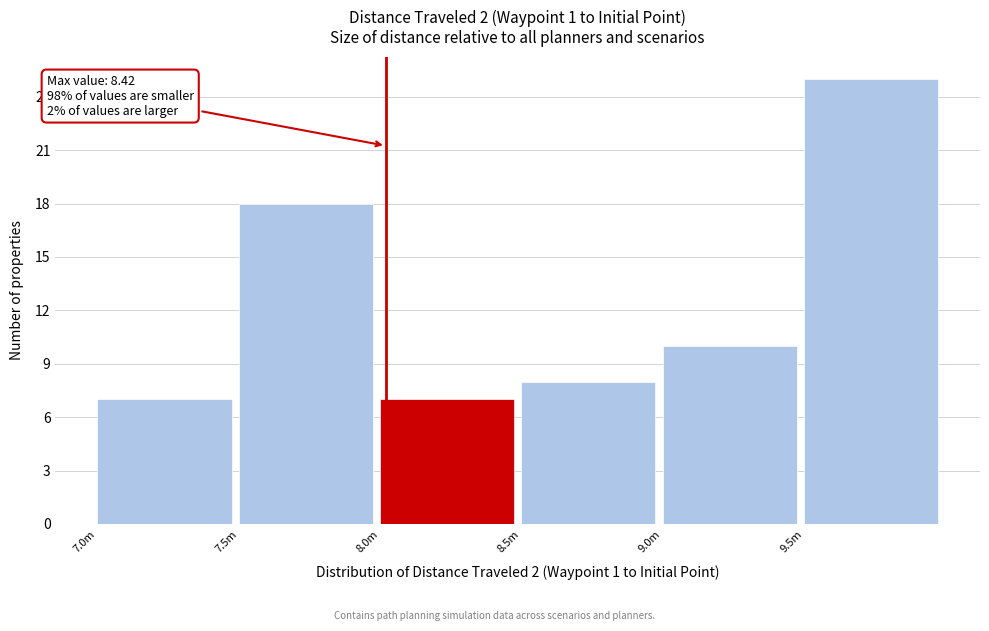

Reading right to left, what are all the values shown in this chart?

25	10	8	7	18	7